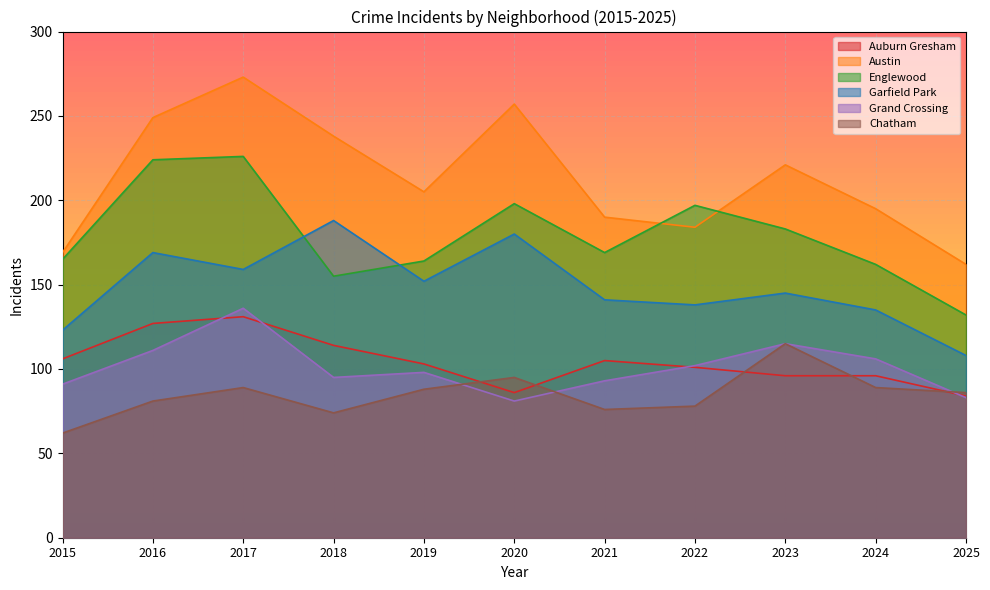

How many interior local valleys does the Auburn Gresham series have?

1